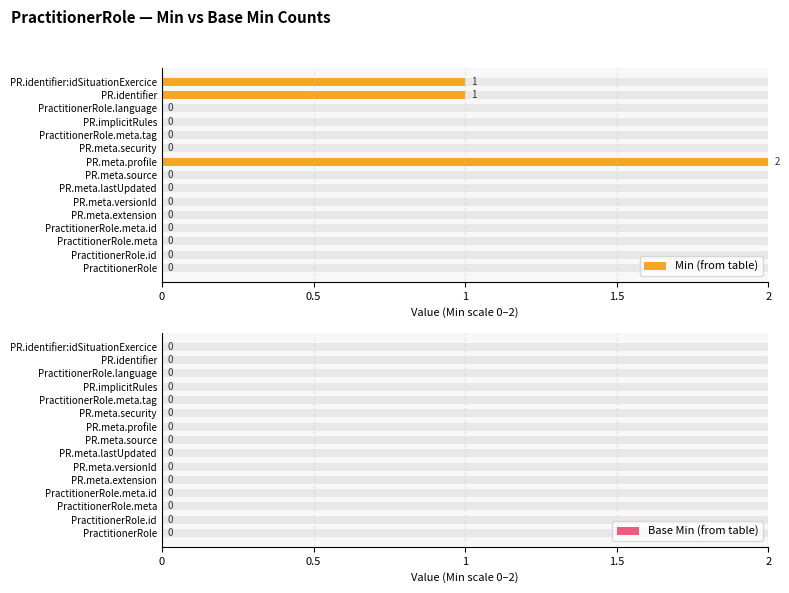

The value of Min (from table) at PR.meta.lastUpdated is 0.6. True or false?

False